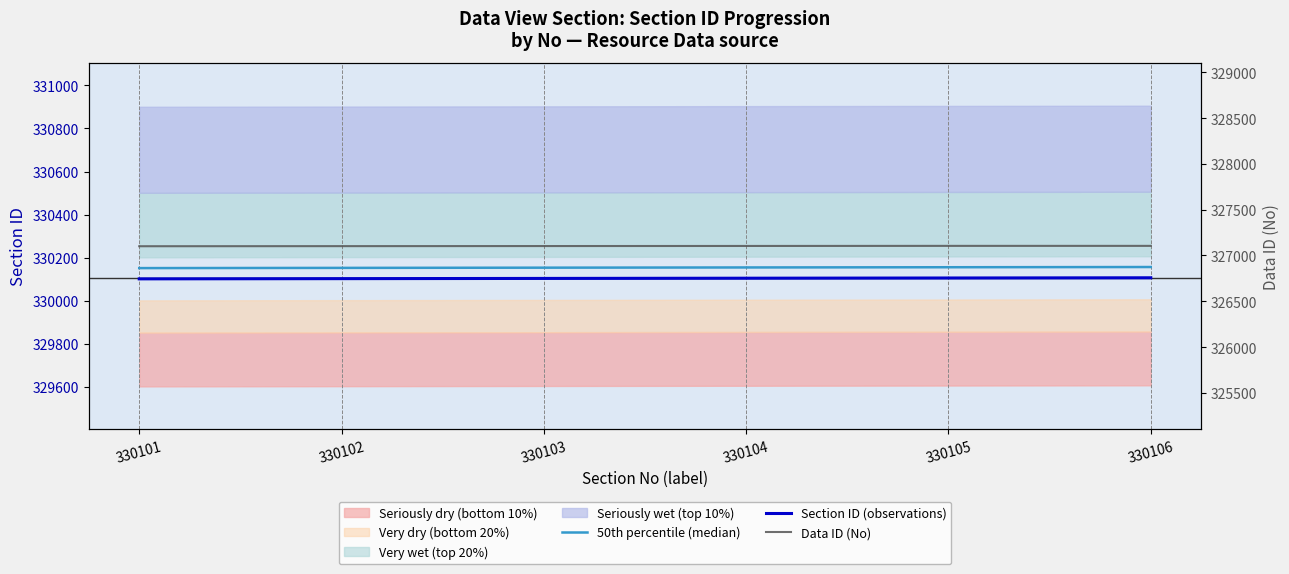

True or false: Data ID (No) has a value of 327104 at 330104.

True